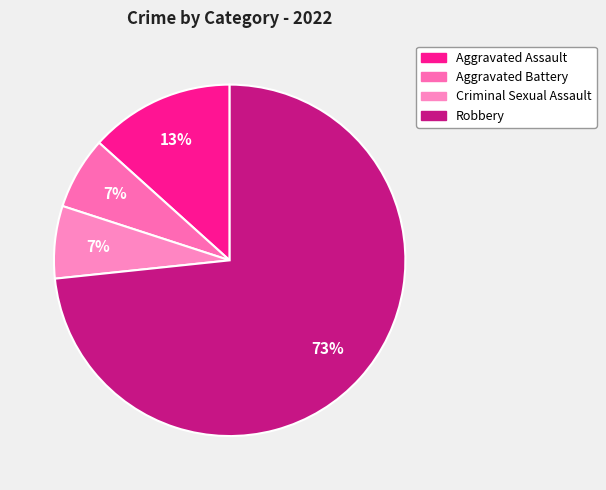

What is the ratio of the value at Aggravated Battery to the value at Robbery?

0.1